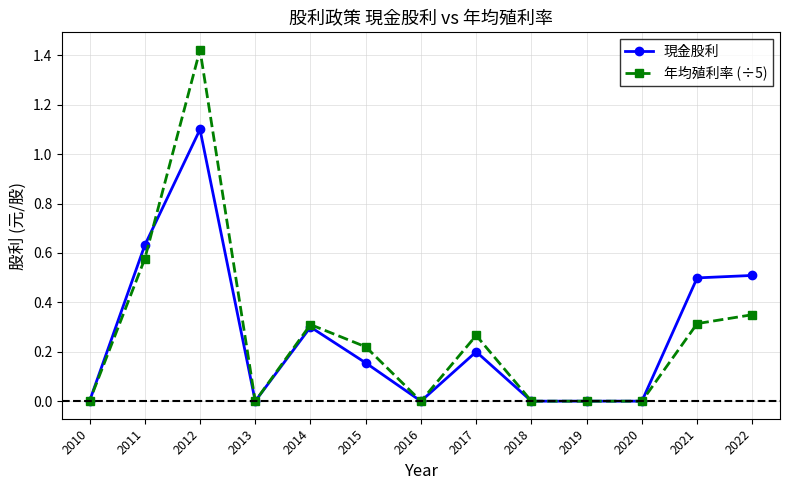

True or false: 現金股利 and 年均殖利率 (÷5) cross at least once.

True